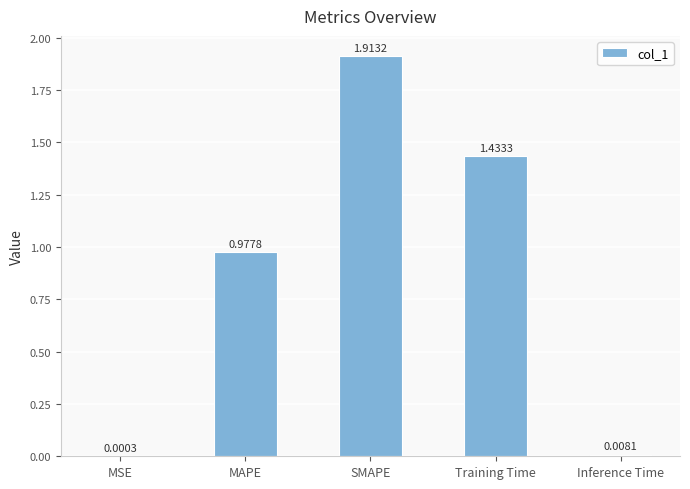

Which has a higher value, Inference Time or SMAPE?

SMAPE